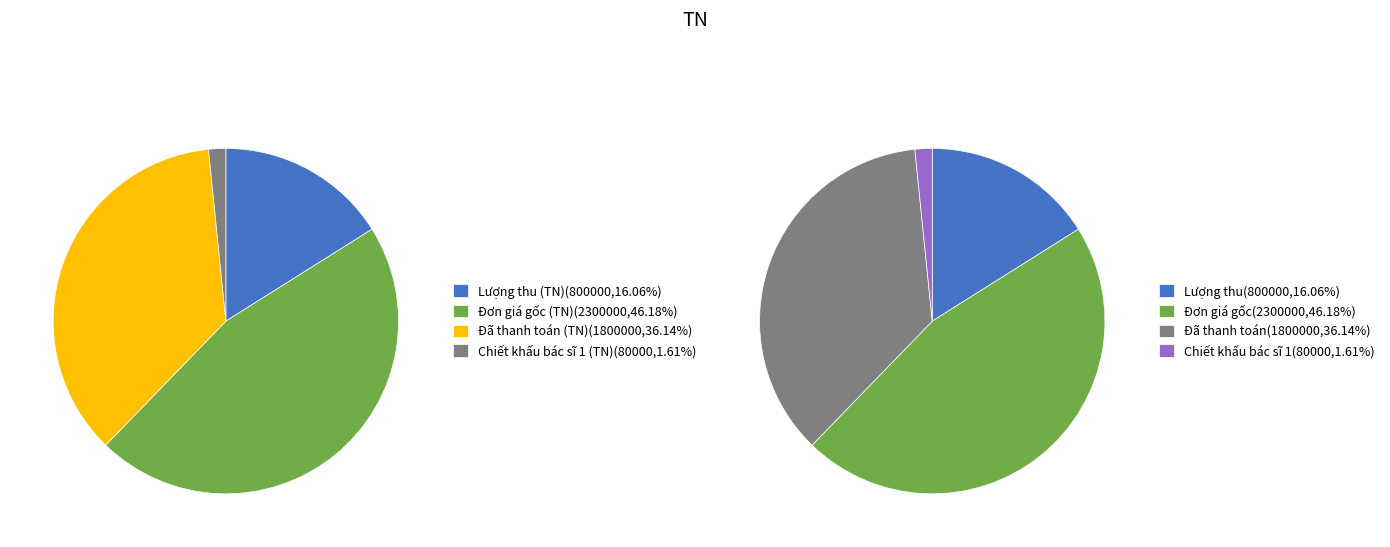

True or false: Tổng accounts for 61% of the total.

False